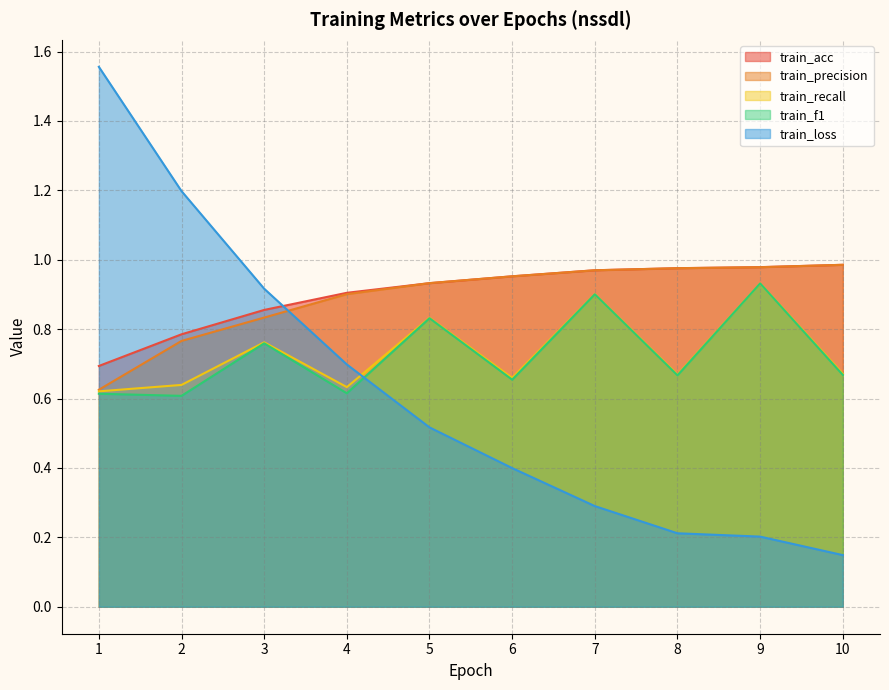

How many train_f1 values are between 0 and 1?

10